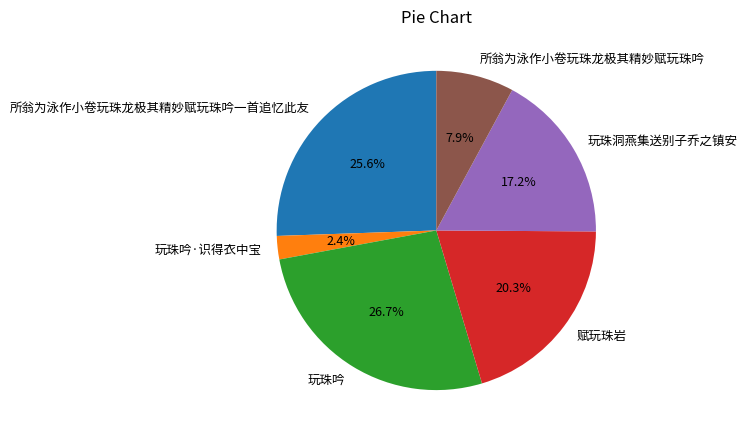

Does 赋玩珠岩 represent more than half of the total?

No